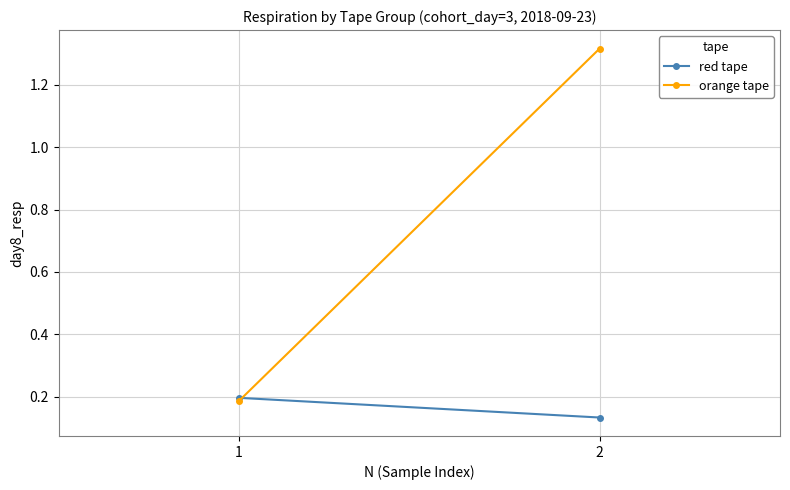

Which series changed the most between 1 and 2?

orange tape